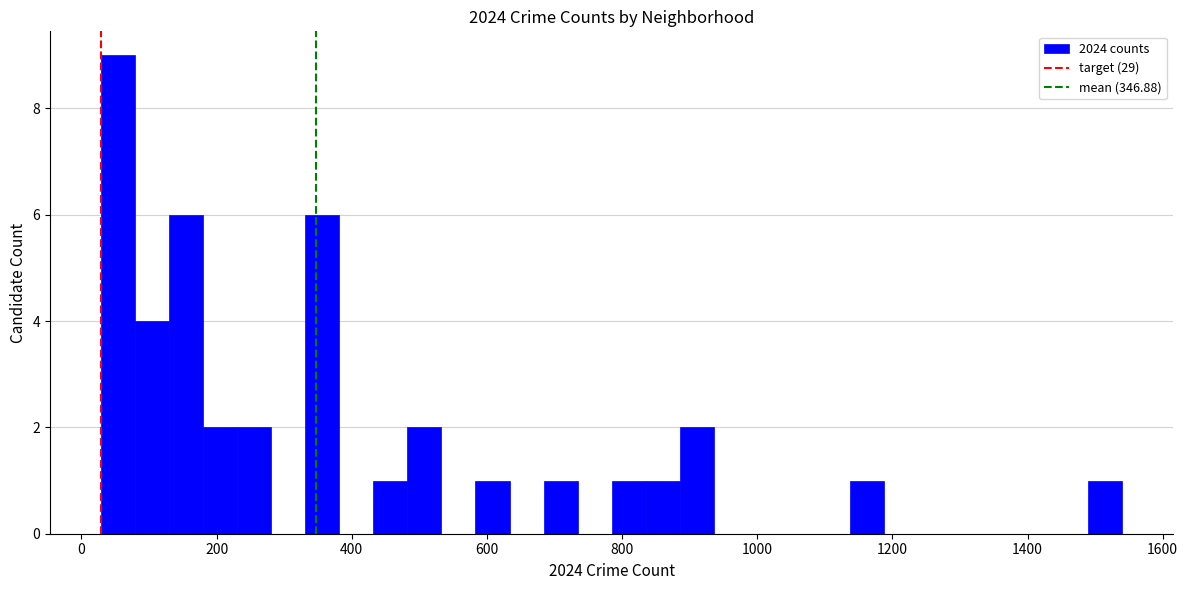

Around what value on the x-axis is the tallest bar? Give the approximate position of its centre, as read against the axis.

60